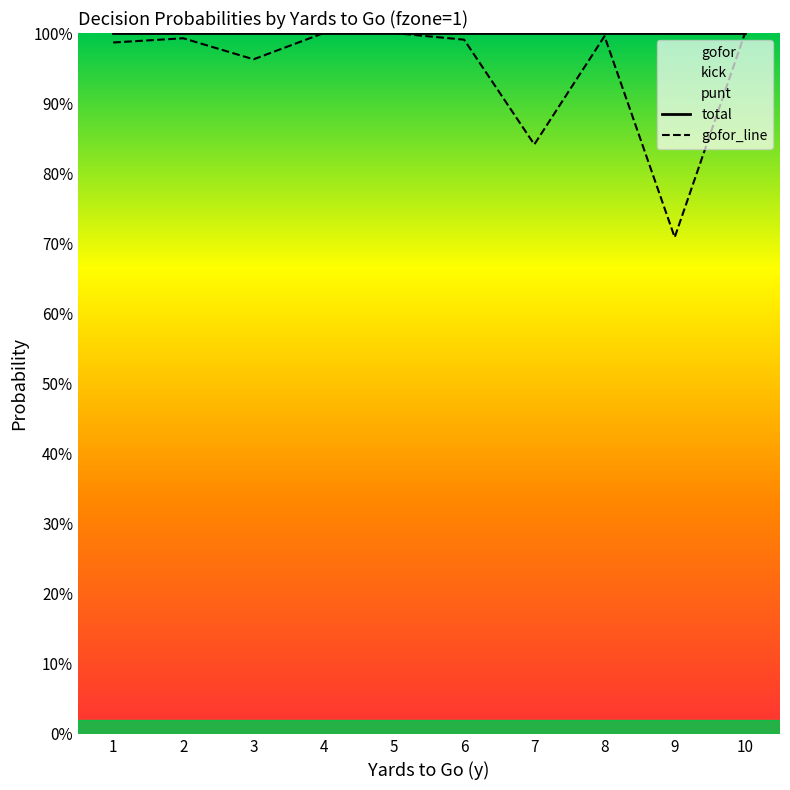

Is the value of punt at 3 greater than the value of kick at 8?

Yes